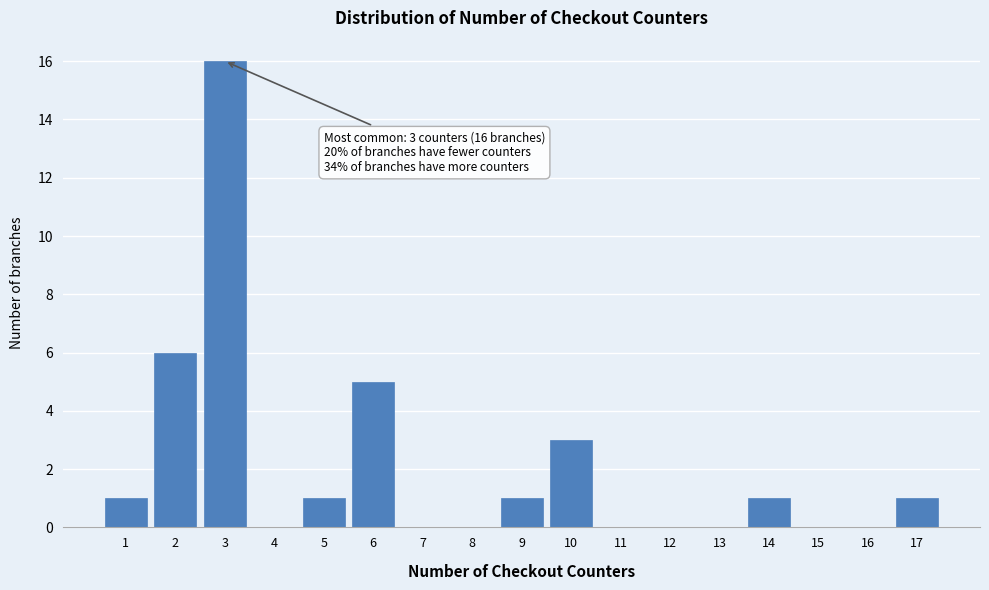

Reading right to left, transcribe all the data shown in this chart.

17=1	16=0	15=0	14=1	13=0	12=0	11=0	10=3	9=1	8=0	7=0	6=5	5=1	4=0	3=16	2=6	1=1